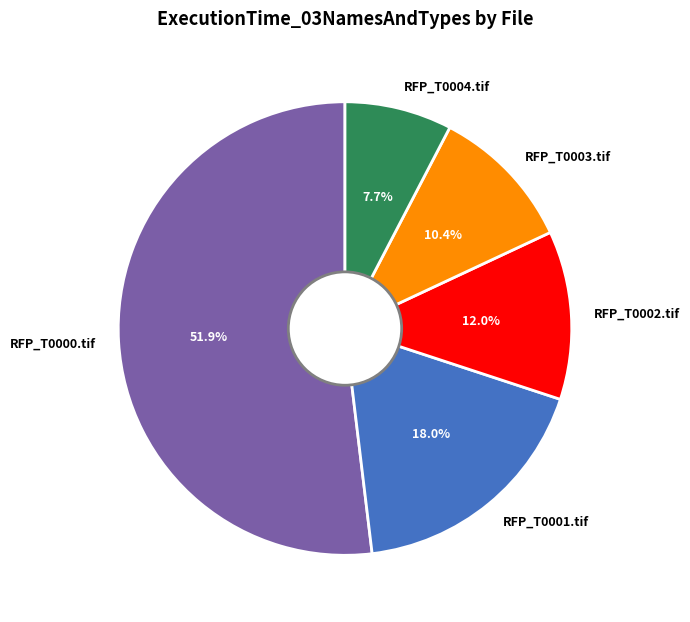

Count the number of slices in the pie.

5